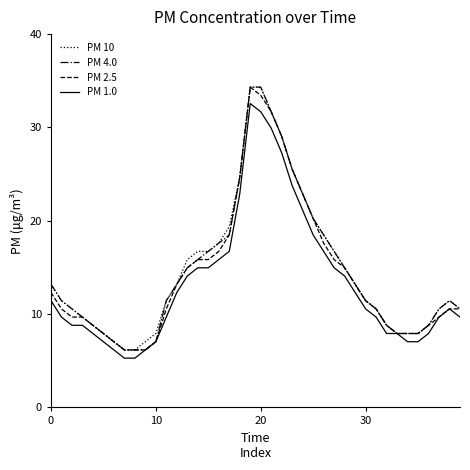

What is the smallest value displayed?

5.3